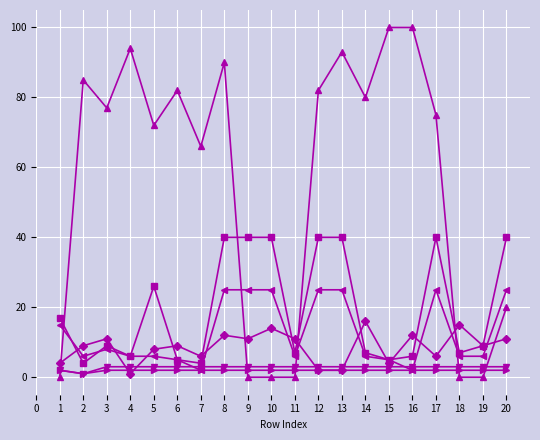

What is the maximum value shown in the chart?

100